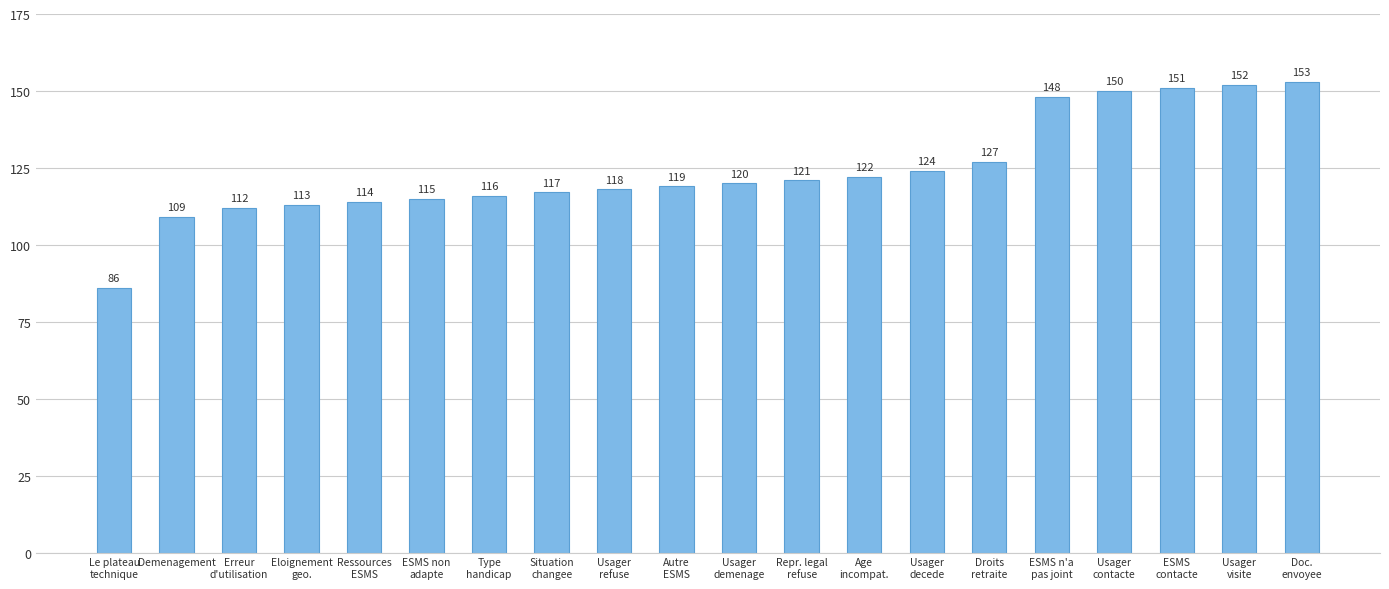

How many bars are there in total?

20